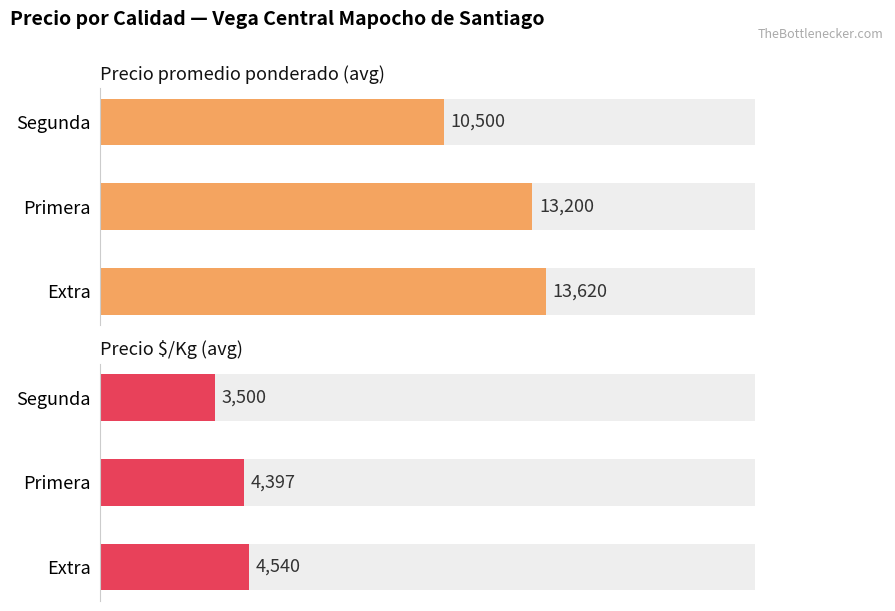

How many groups of bars are there?

3